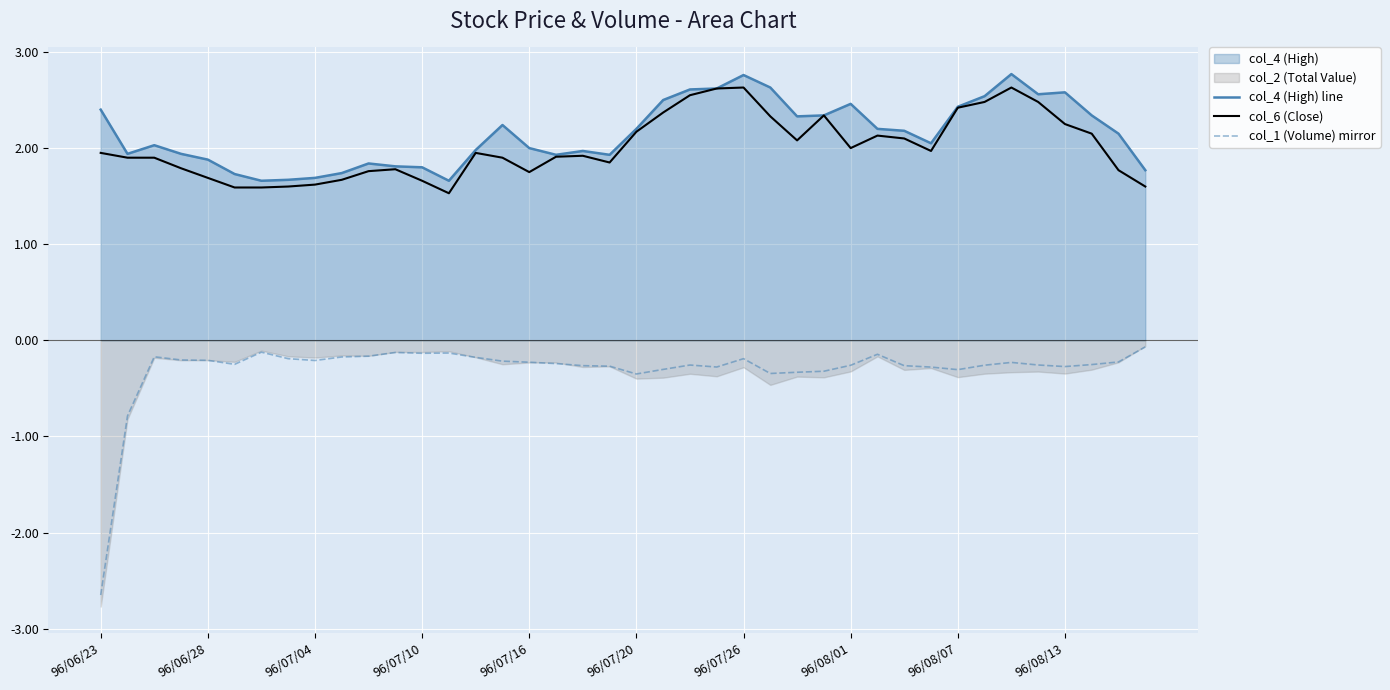

True or false: col_1 (Volume) mirror and col_6 (Close) cross at least once.

False